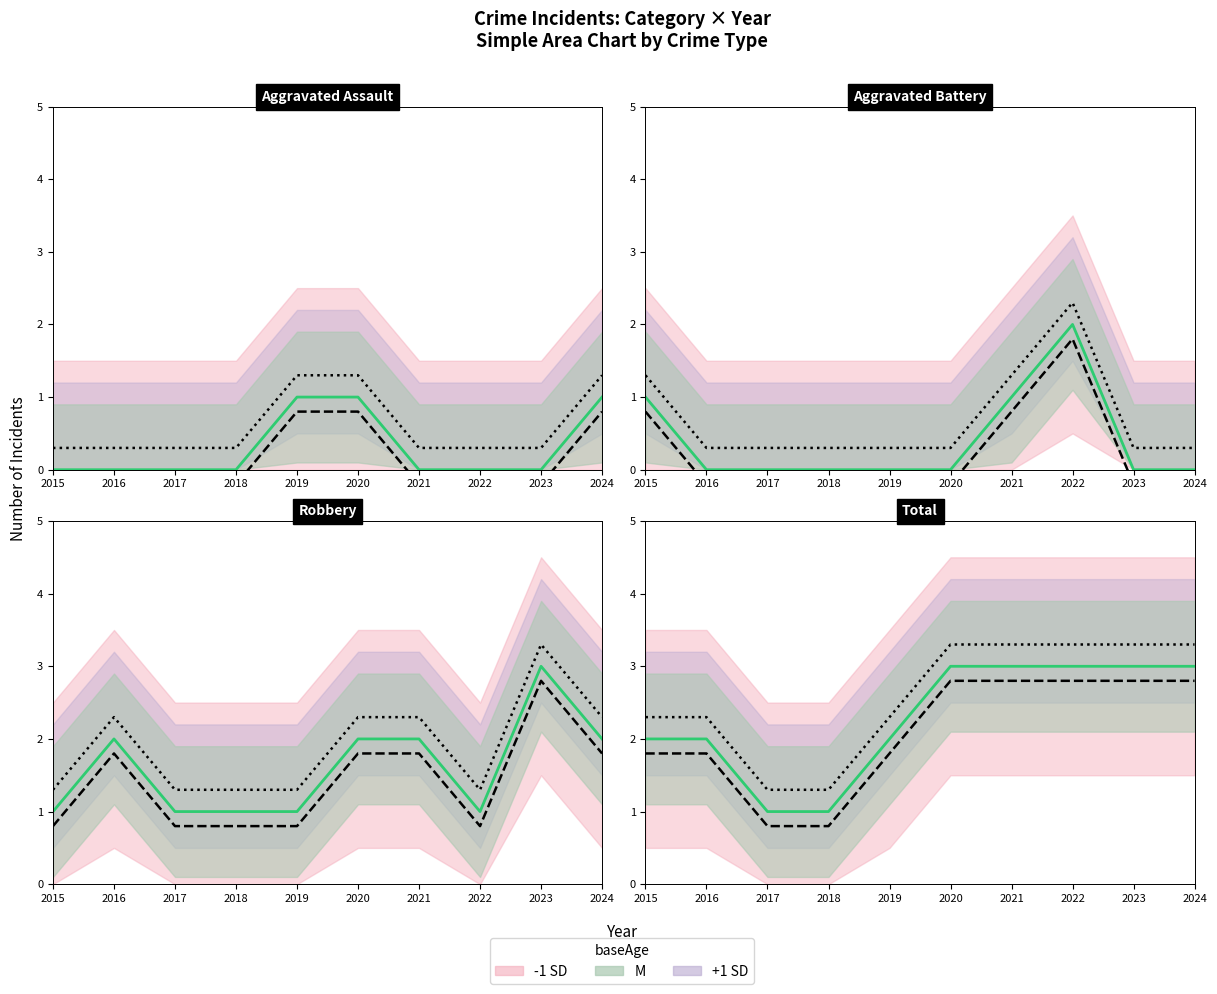

What is the average value of the +1 SD series?

2.1